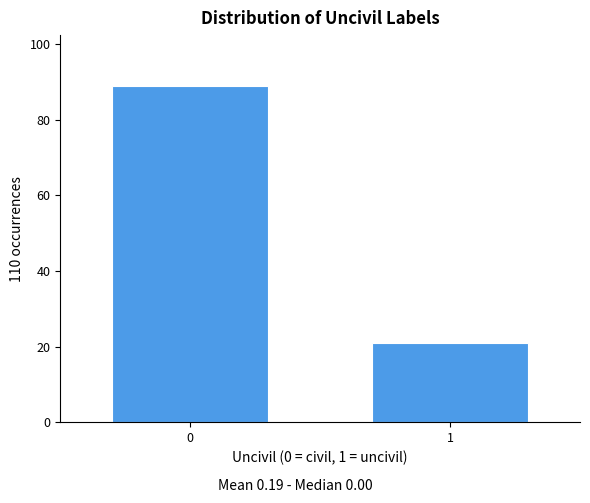

Reading left to right, extract all data points from this chart.

0=89	1=21